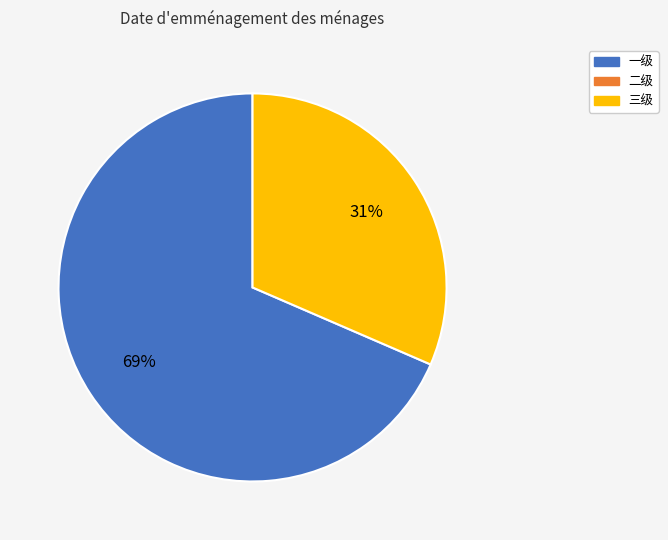

Does any single category account for the majority?

Yes